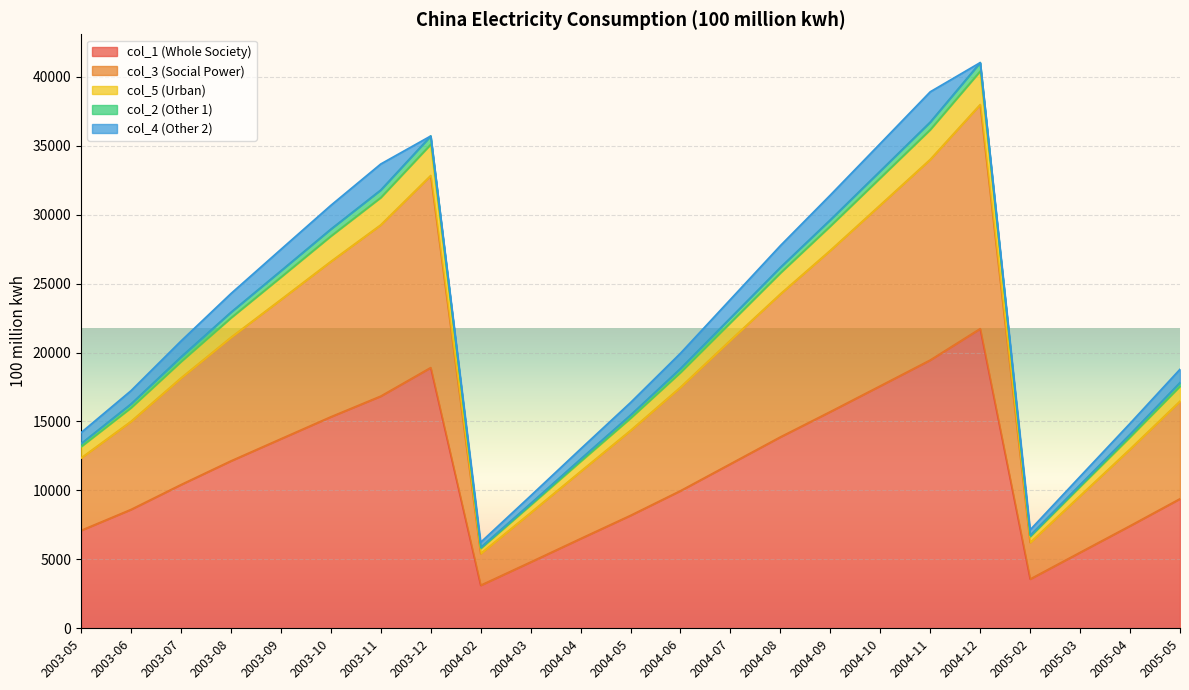

What is the total value across all series at 2004-06?

19952.5